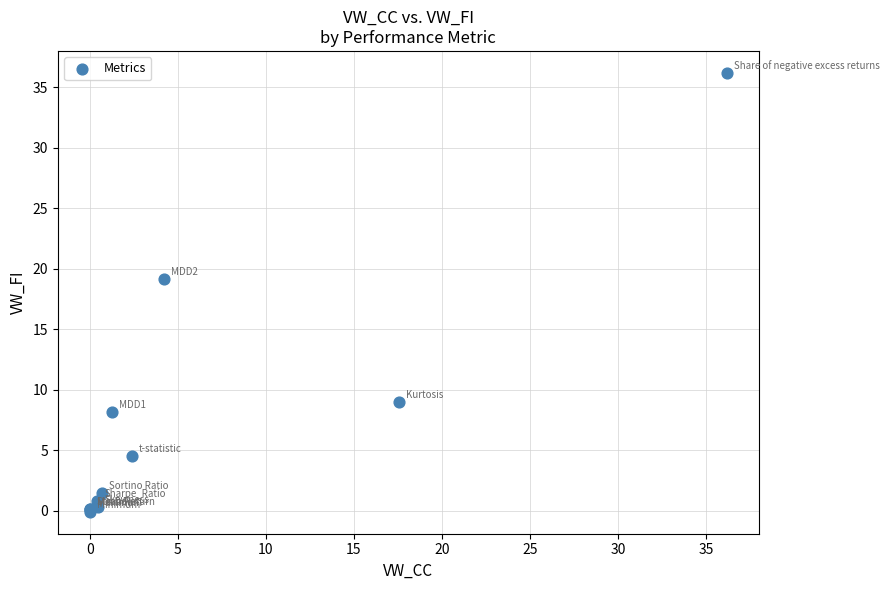

What Y value in the scatter plot is closest to 18?

19.2